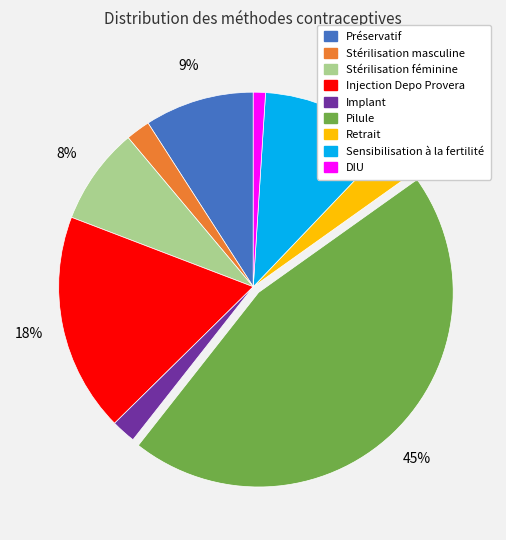

Does Stérilisation féminine represent more than half of the total?

No